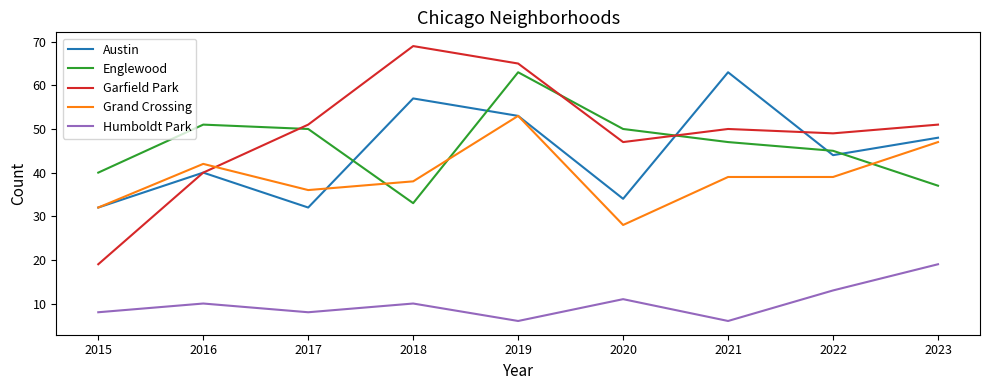

What is the average value of the Grand Crossing series?

39